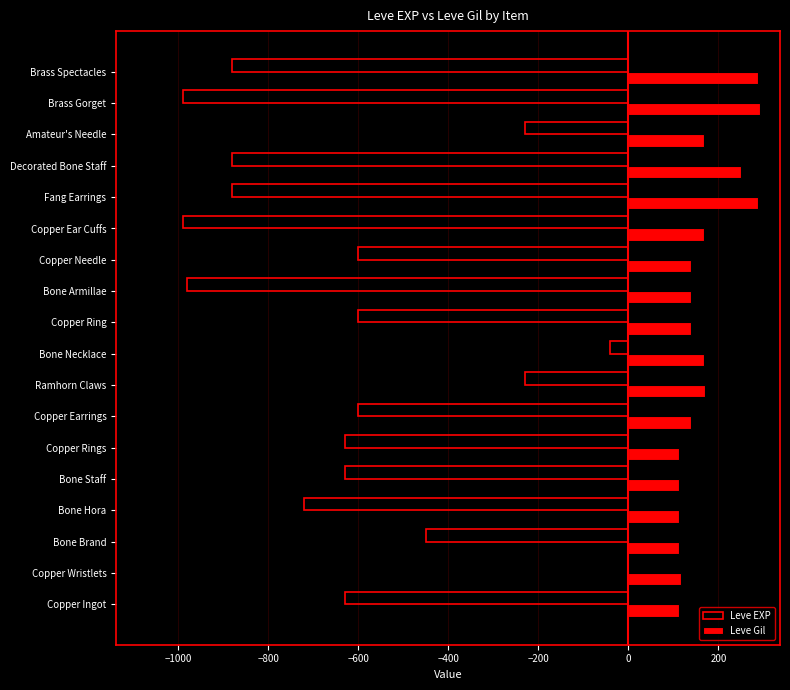

Which category has the highest value in the Leve EXP series?

Copper Wristlets